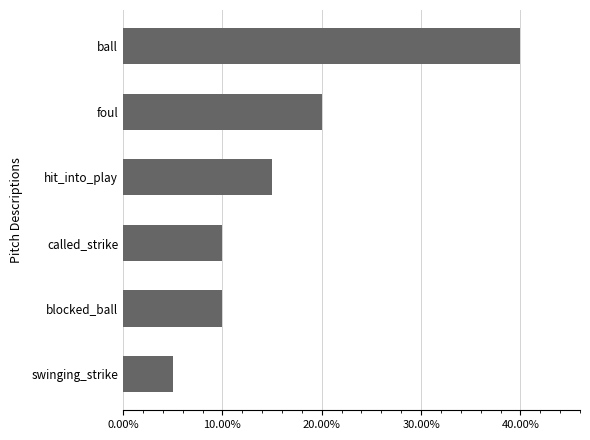

What is the difference between the maximum and second lowest values?

0.3